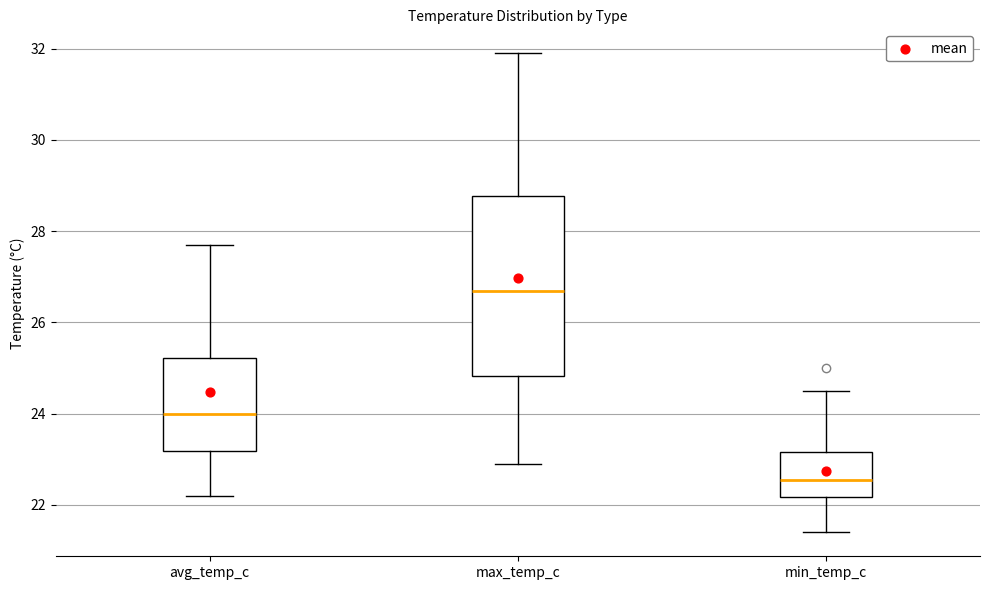

Reading left to right, transcribe this box plot: for each box, give where its median line is, the range the box spans, and where its two whiskers end, as read against the y-axis. The values are not printed on the chart, so give them approximately, as read against the axis.

avg_temp_c: median 24.0, box 23.2 to 25.2, whiskers 22.2 to 27.8
max_temp_c: median 26.8, box 24.8 to 28.8, whiskers 23.0 to 32.0
min_temp_c: median 22.6, box 22.2 to 23.2, whiskers 21.4 to 24.6